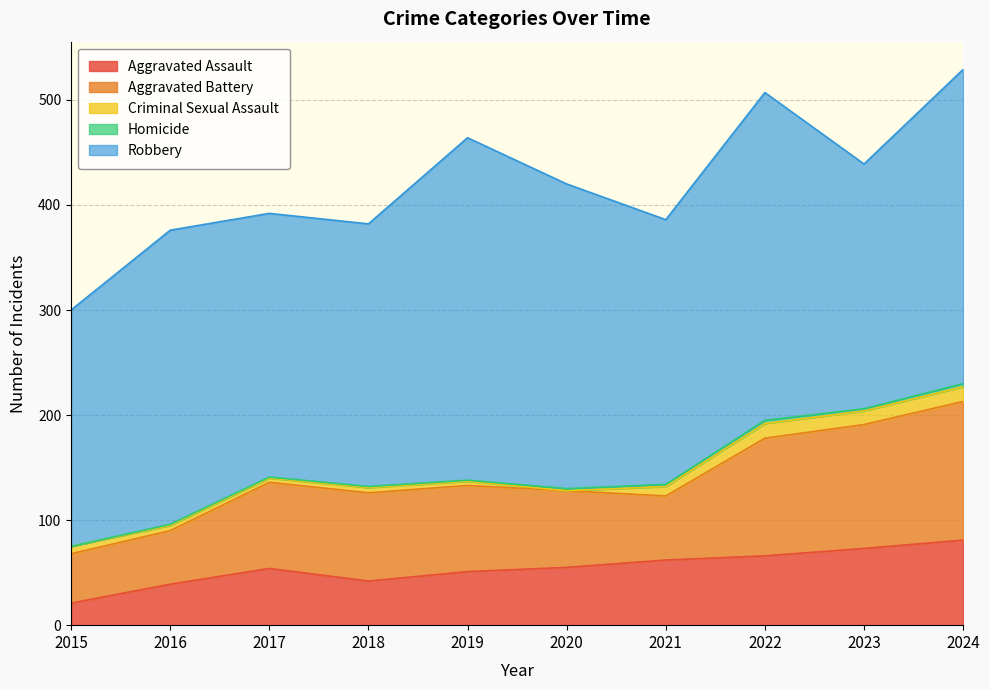

The value of Robbery at 2016 is 95. True or false?

False